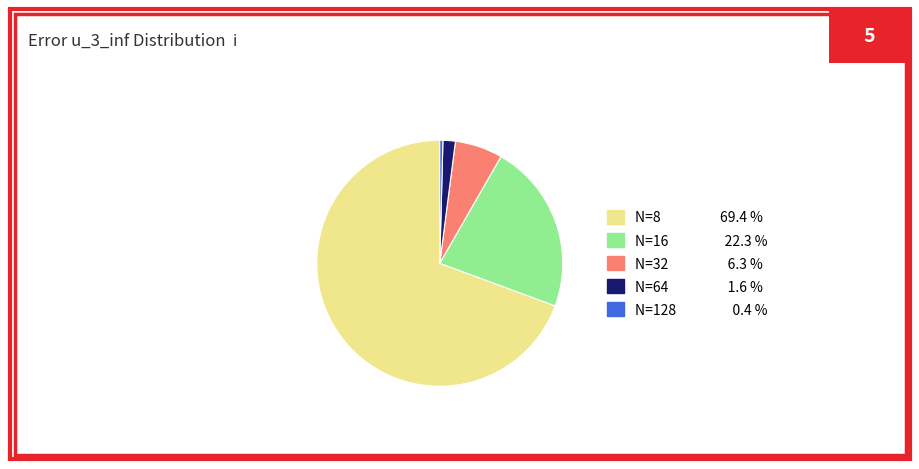

How many slices are in this pie chart?

5